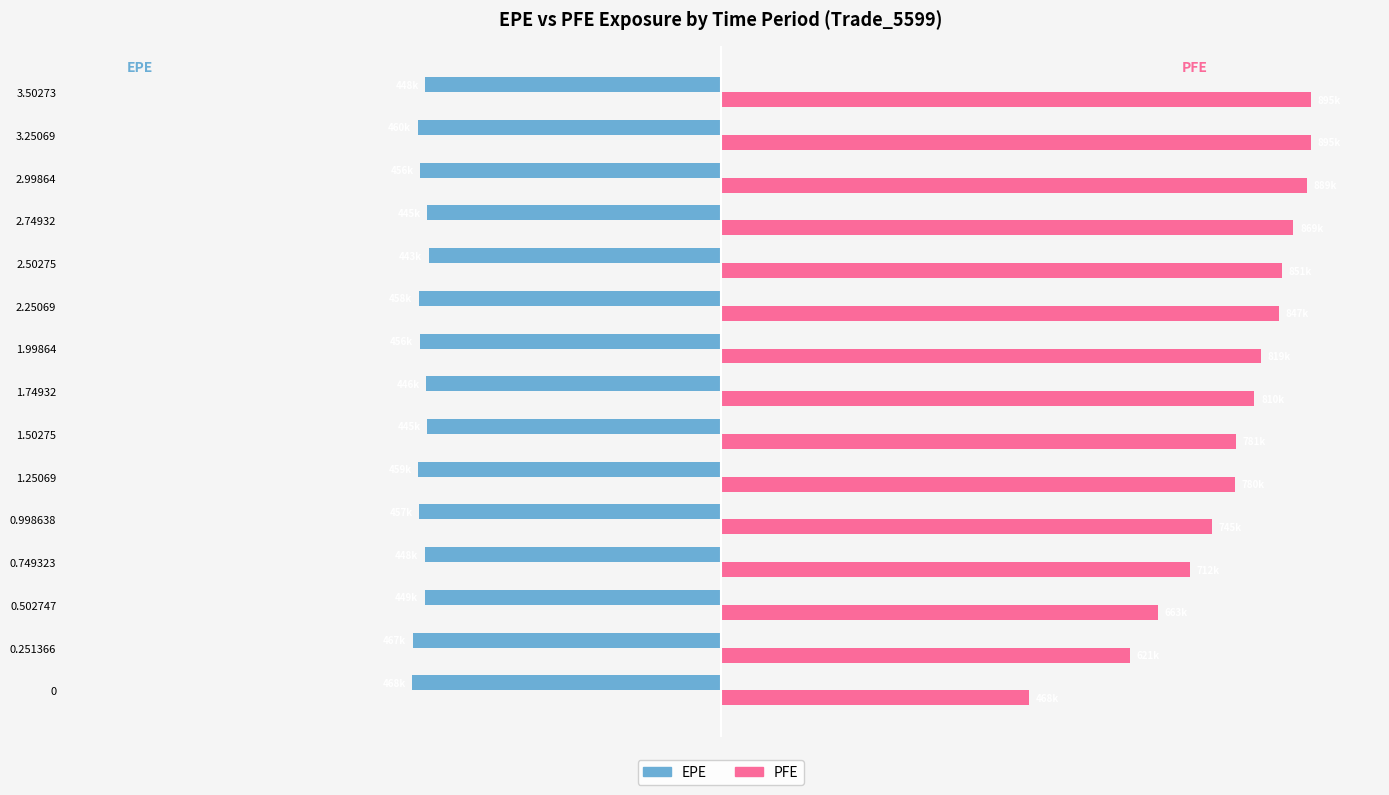

What are all the series names shown in the legend?

EPE, PFE